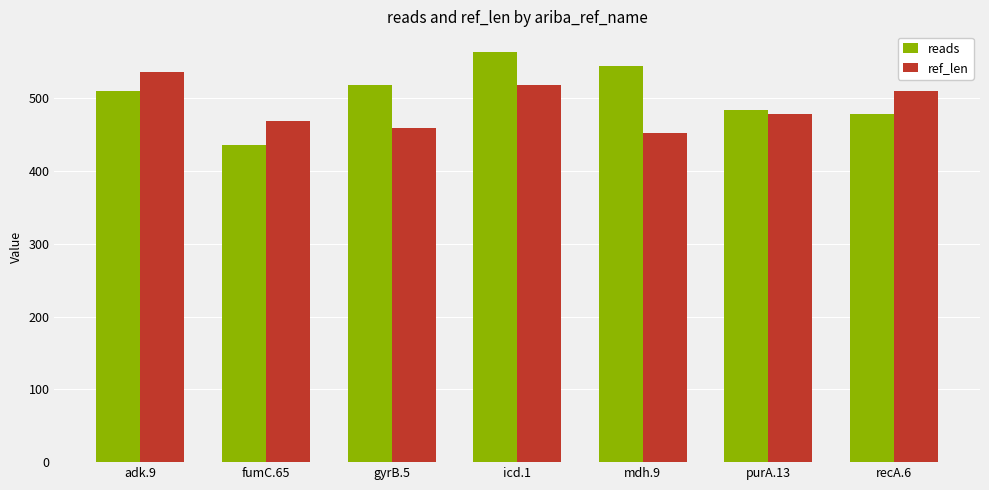

Reading left to right, list all the values displayed in this chart.

reads: 510	436	518	564	544	484	478
ref_len: 536	469	460	518	452	478	510